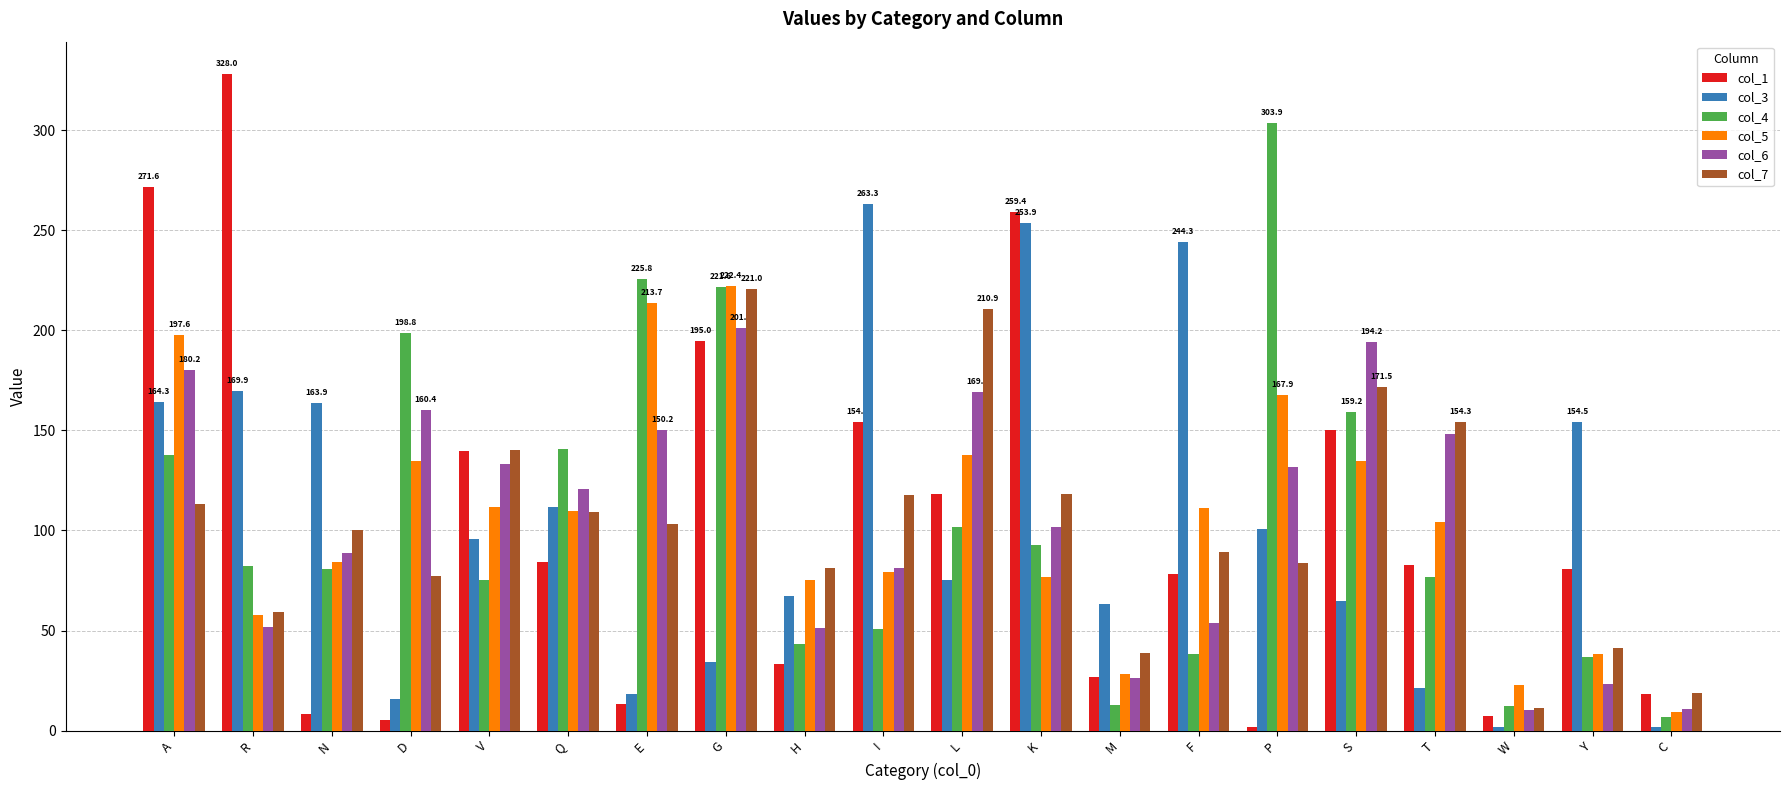

At how many categories does at least one series exceed 101?

16